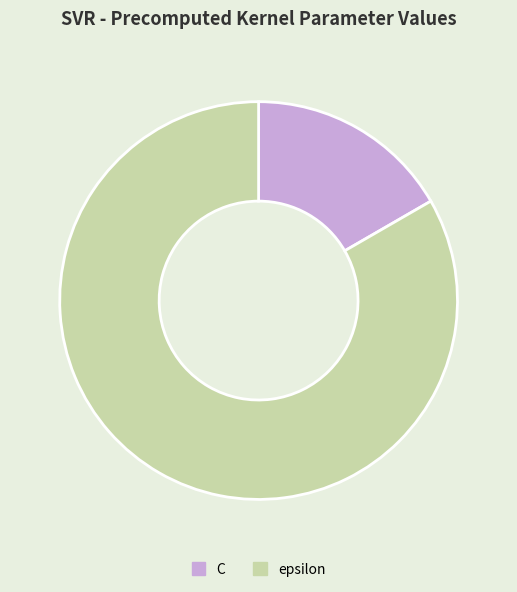

Which category has the smallest portion of the pie?

C